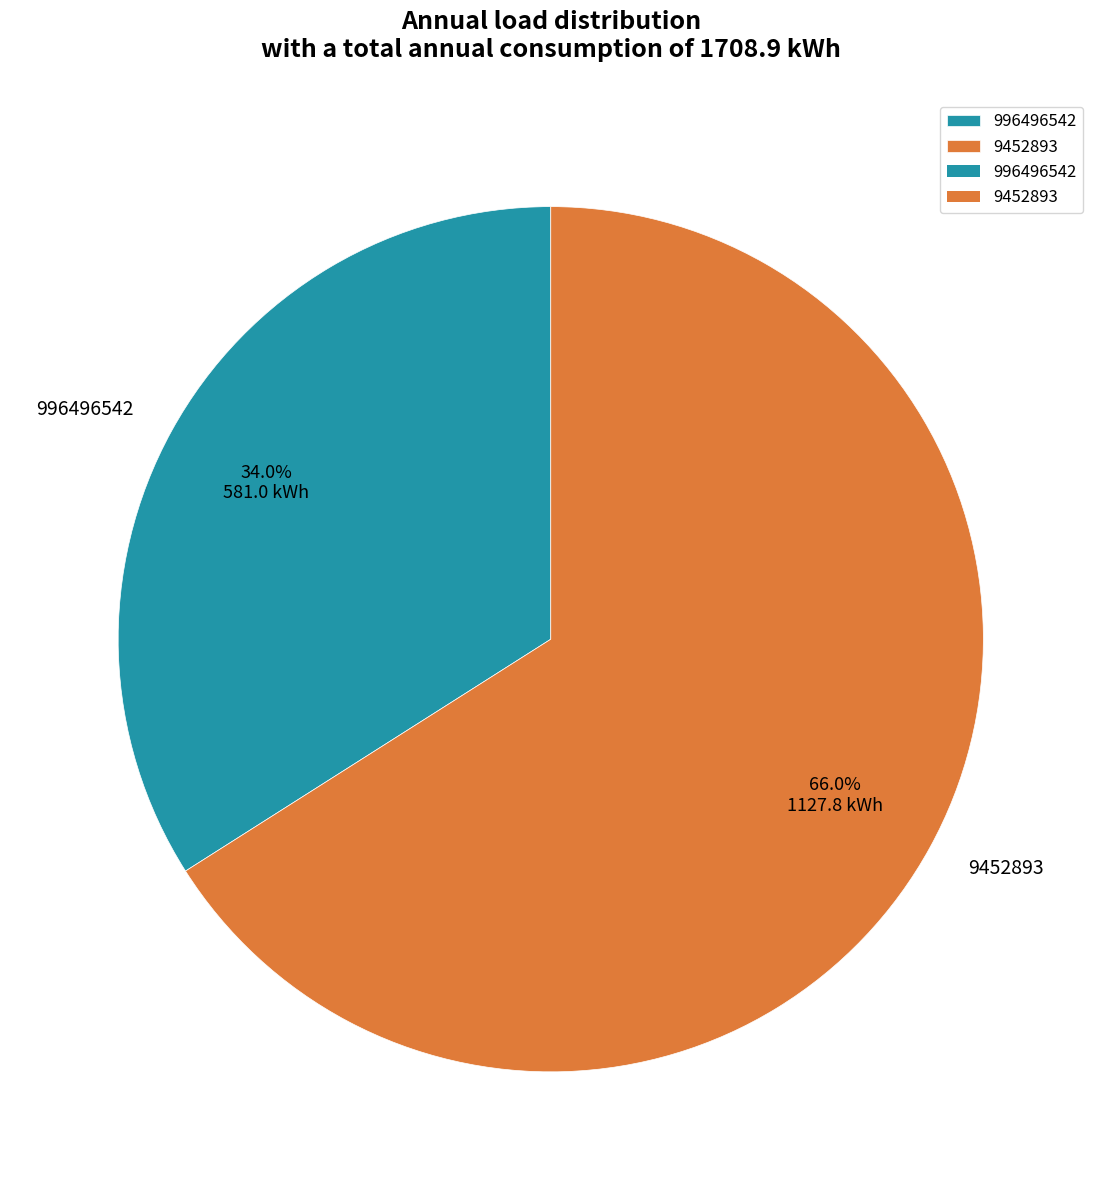

What is the ratio of the value at 9452893 to the value at 996496542?

1.9